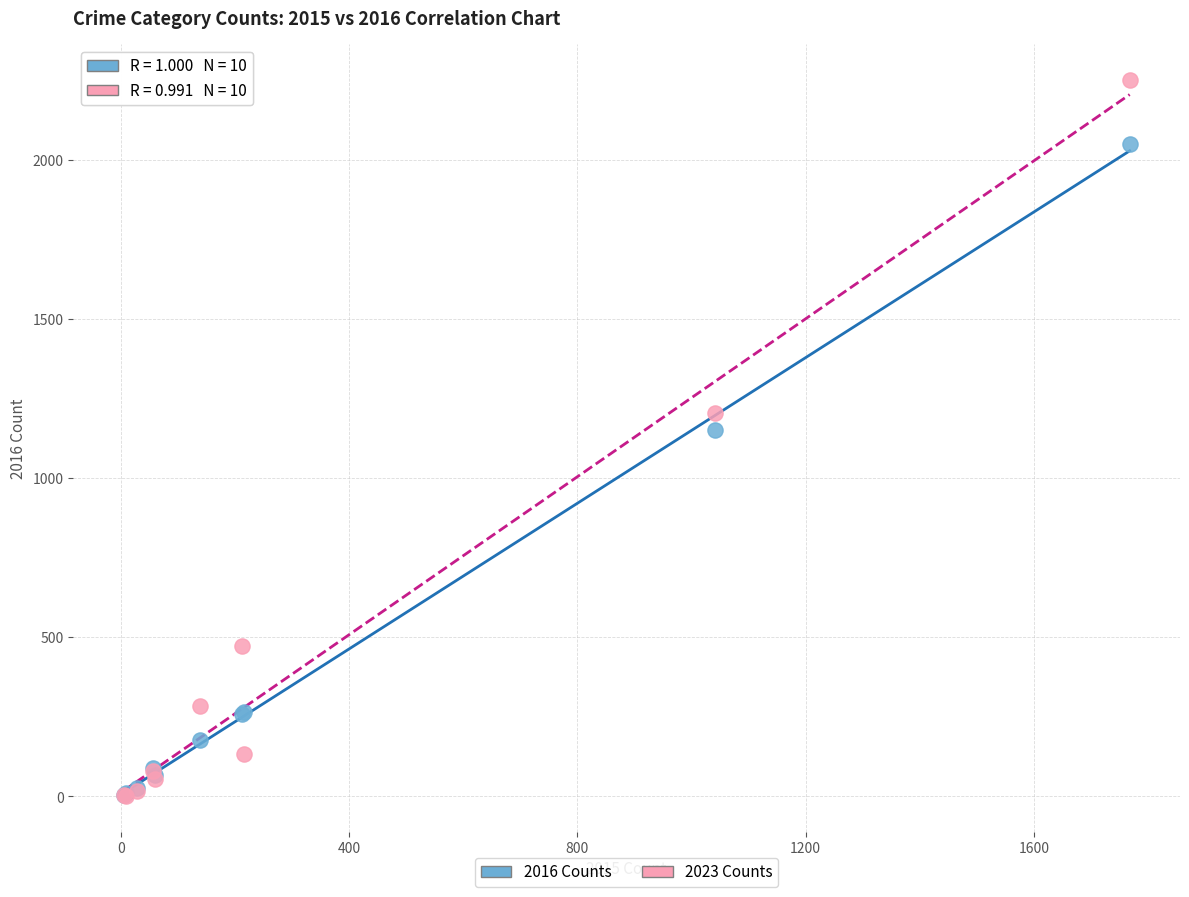

Which series has the largest Y range (max minus min)?

2023 Counts